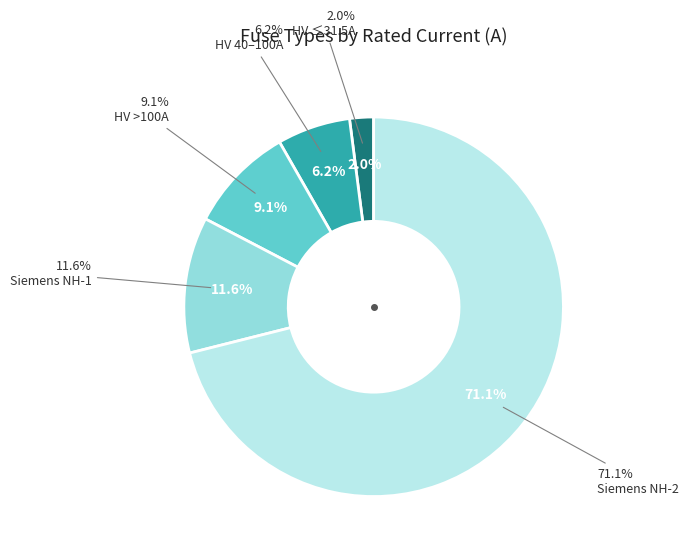

Is HV 80A the majority of the pie?

No